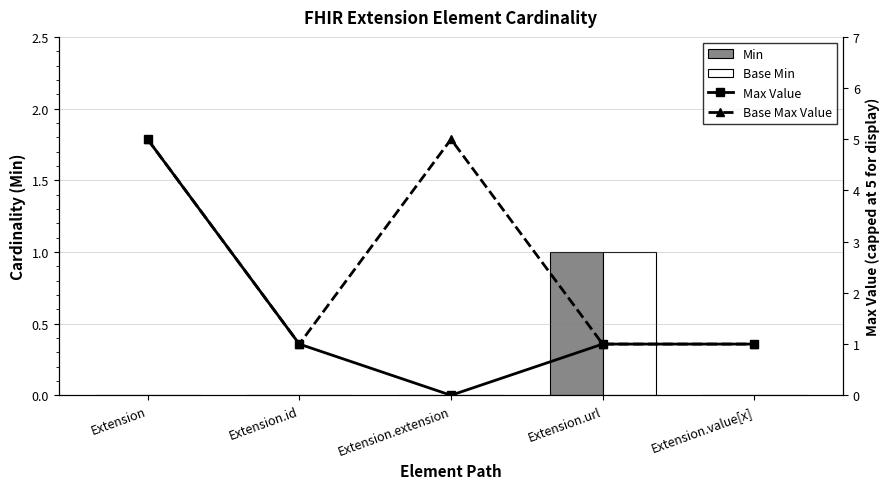

The Min series shows 1 at Extension.value[x]. True or false?

False